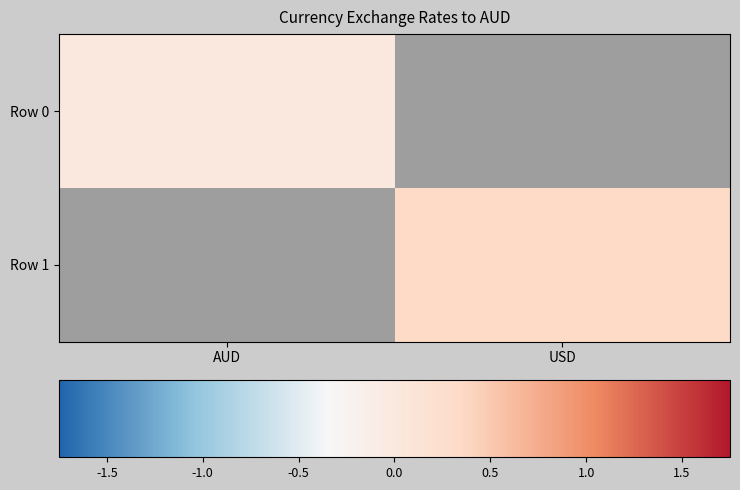

Which series has the widest spread of values?

Row 0